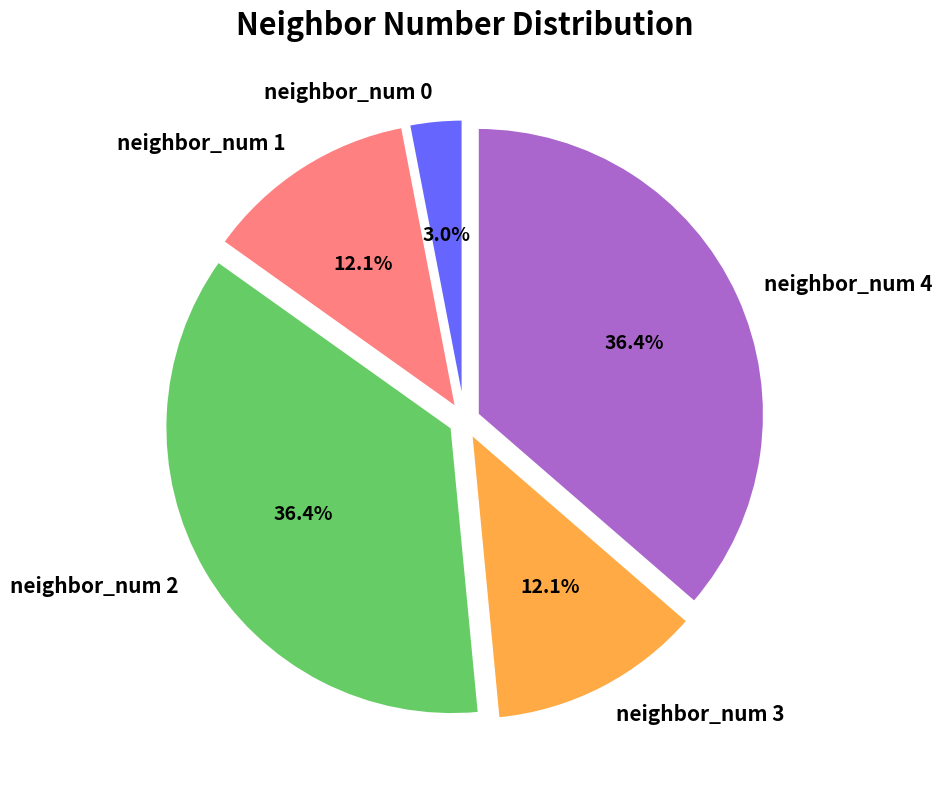

To the nearest percent, what is the difference between the largest and smallest slice percentages?

33%